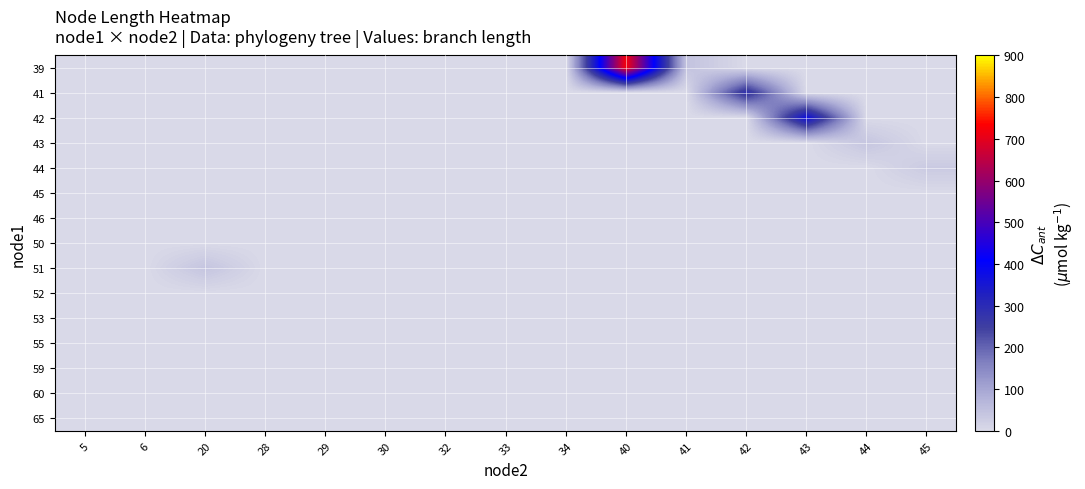

What is the total value across all series at 6?

0.6